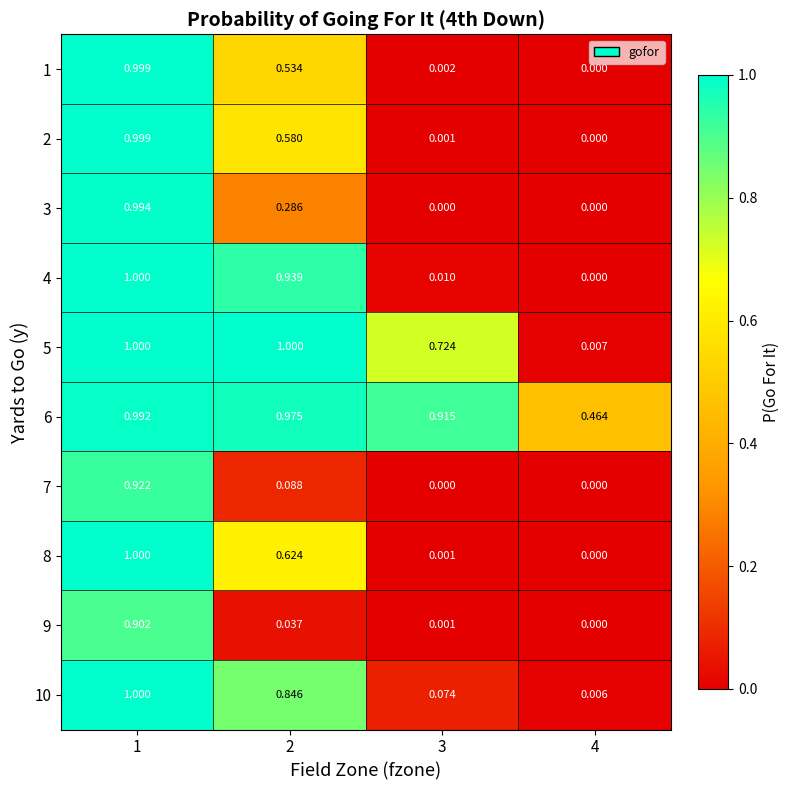

What is the difference between the highest and lowest values at 2?

1.0